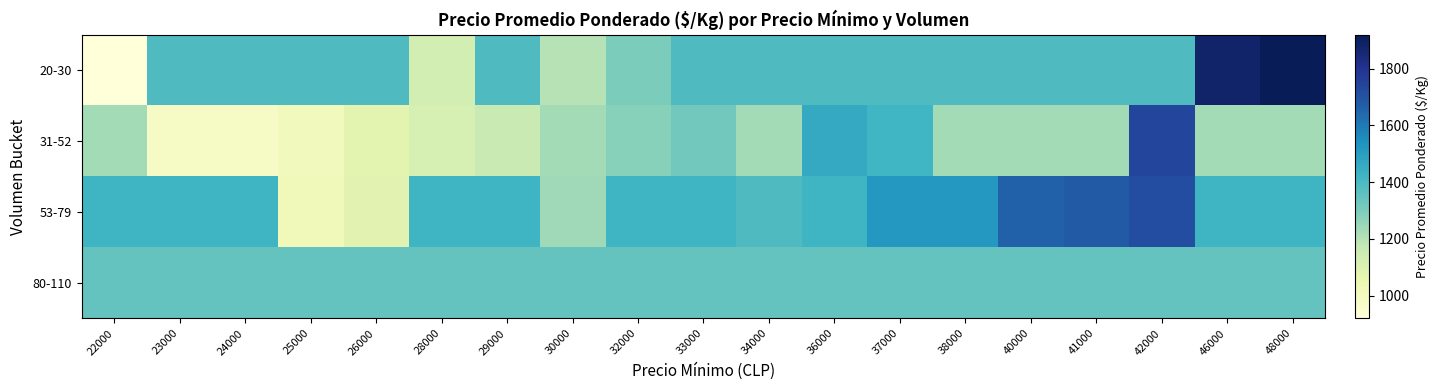

Reading right to left, extract all data points from this chart.

20-30: 48000=1920.0	46000=1878.0	42000=1391.2	41000=1391.2	40000=1391.2	38000=1391.2	37000=1391.2	36000=1391.2	34000=1391.2	33000=1391.2	32000=1299.0	30000=1200.0	29000=1391.2	28000=1130.0	26000=1391.2	25000=1391.2	24000=1391.2	23000=1391.2	22000=920.0
31-52: 48000=1232.1	46000=1232.1	42000=1740.0	41000=1232.1	40000=1232.1	38000=1232.1	37000=1420.0	36000=1460.0	34000=1232.1	33000=1320.0	32000=1280.0	30000=1232.1	29000=1160.0	28000=1120.0	26000=1080.0	25000=1013.3	24000=980.0	23000=980.0	22000=1232.1
53-79: 48000=1425.7	46000=1425.7	42000=1720.0	41000=1680.0	40000=1660.0	38000=1520.0	37000=1520.0	36000=1425.7	34000=1390.0	33000=1425.7	32000=1425.7	30000=1240.0	29000=1425.7	28000=1425.7	26000=1081.0	25000=1020.0	24000=1425.7	23000=1425.7	22000=1425.7
80-110: 48000=1349.7	46000=1349.7	42000=1349.7	41000=1349.7	40000=1349.7	38000=1349.7	37000=1349.7	36000=1349.7	34000=1349.7	33000=1349.7	32000=1349.7	30000=1349.7	29000=1349.7	28000=1349.7	26000=1349.7	25000=1349.7	24000=1349.7	23000=1349.7	22000=1349.7